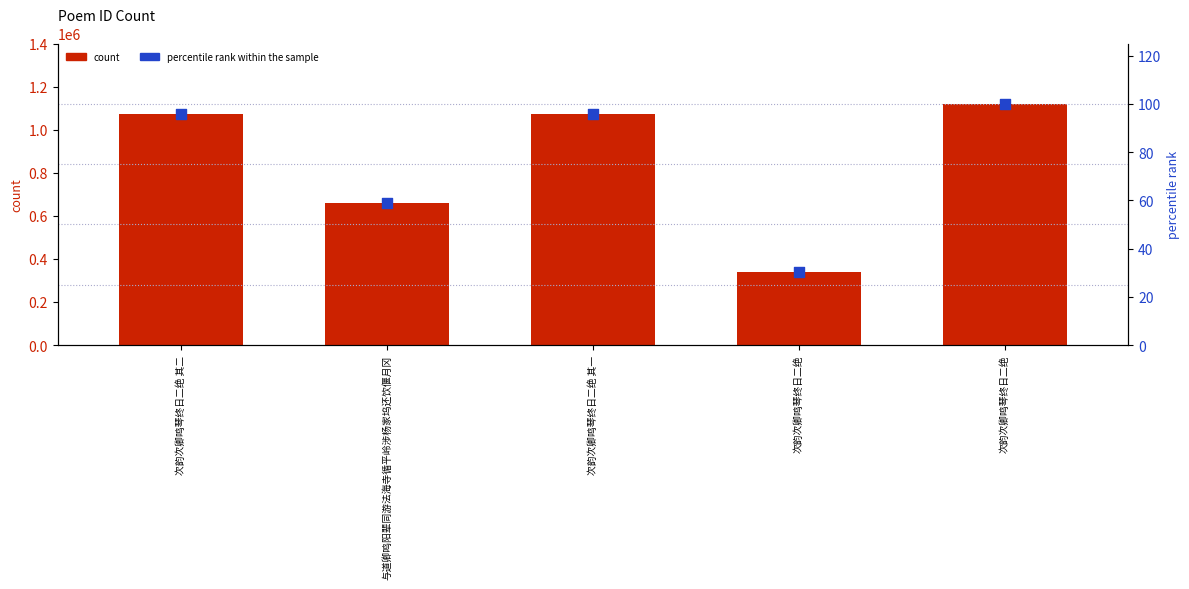

Which series has the largest total across all categories?

col_0 (count)